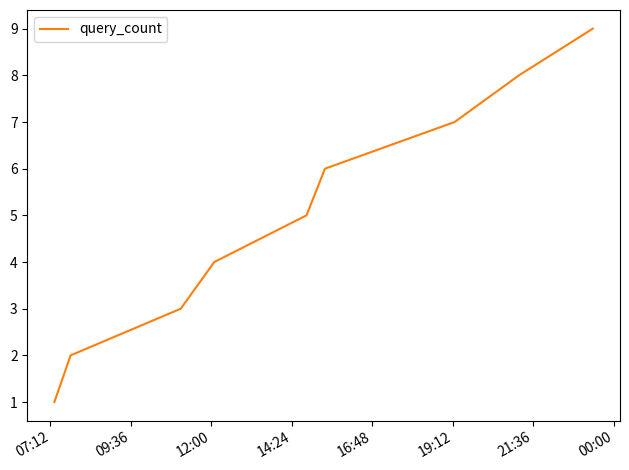

What is the average value?

5